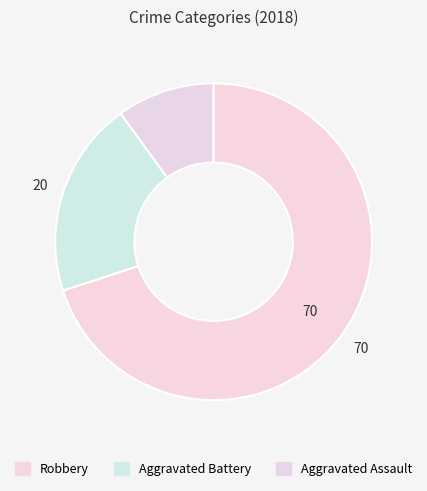

How many segments does this pie chart have?

3